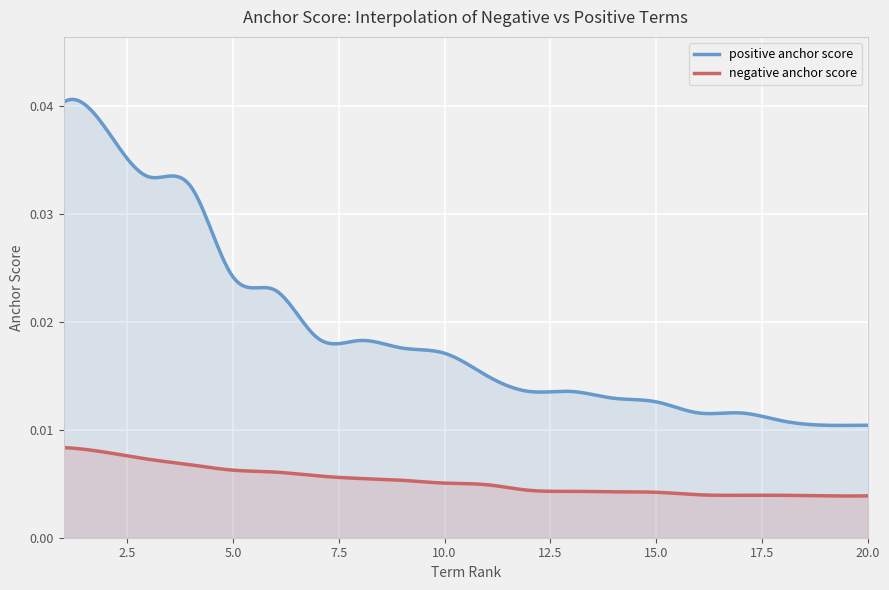

True or false: positive anchor score and negative anchor score intersect in this chart.

False